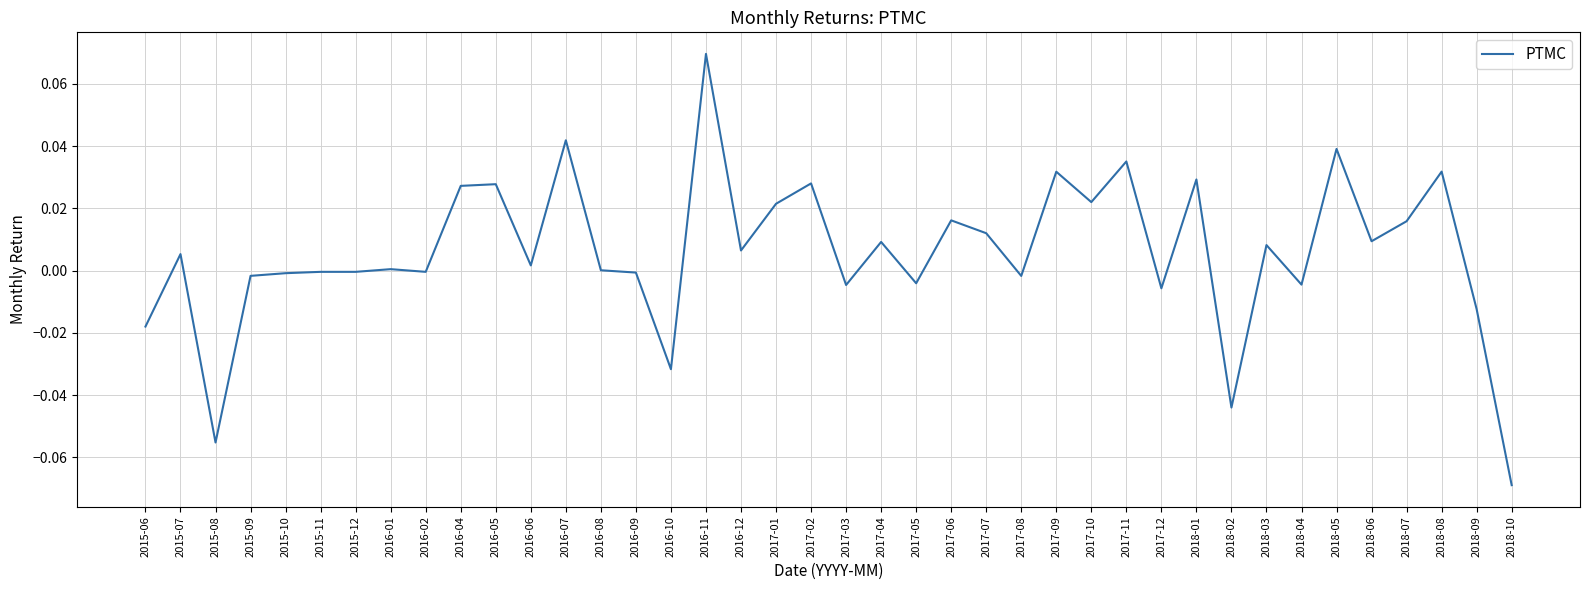

Which has a higher value, 2017-04 or 2016-11?

2016-11